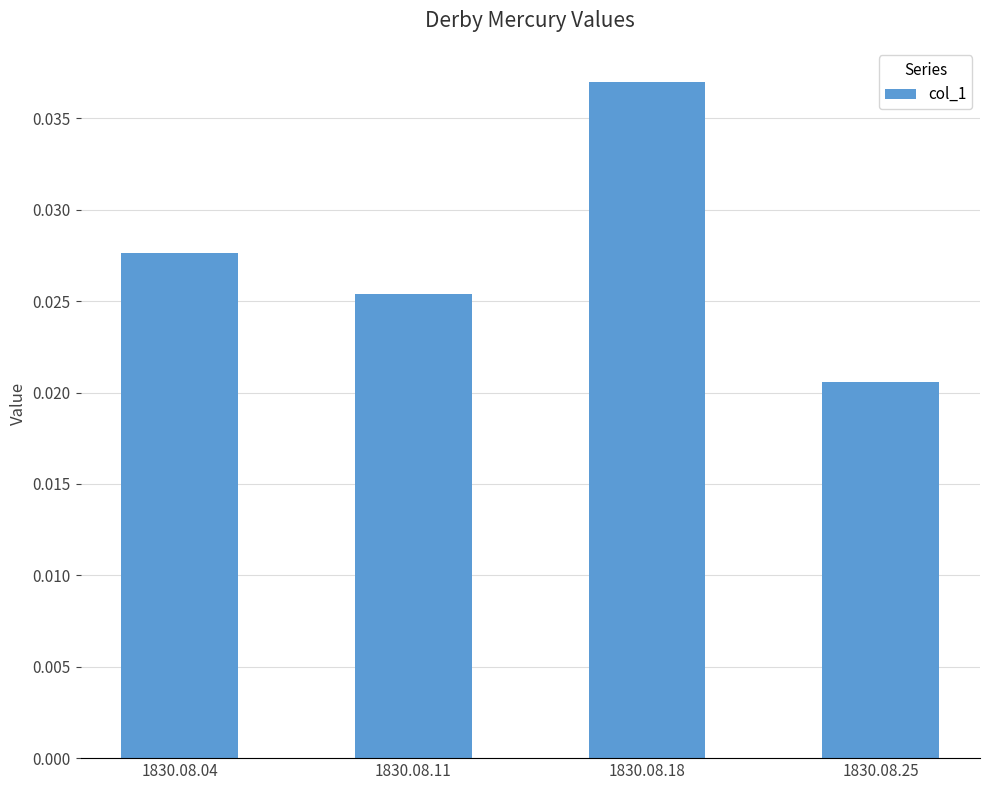

Rank the categories by value from highest to lowest.

1830.08.18, 1830.08.04, 1830.08.11, 1830.08.25